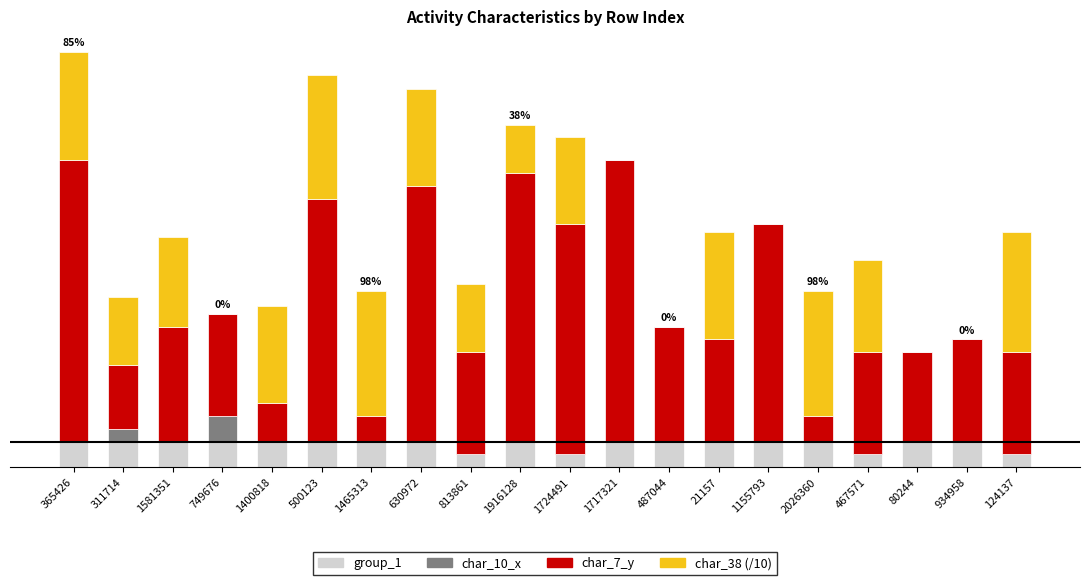

Are the bars grouped side by side (vs. stacked)?

No